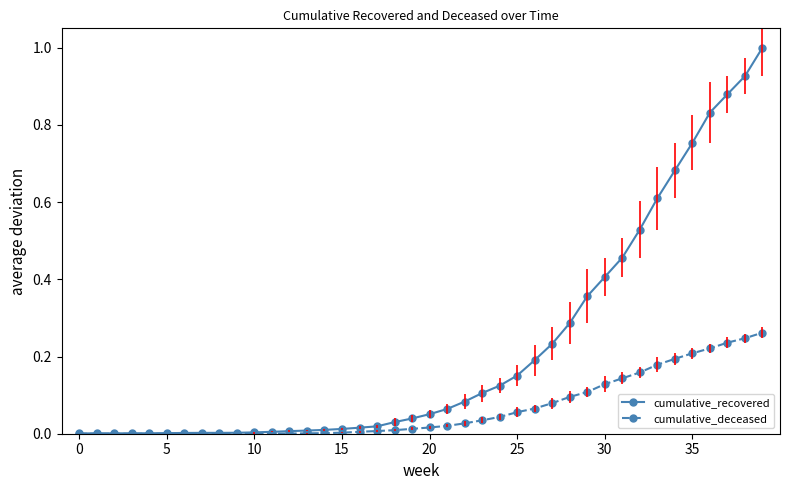

Which series has the largest total across all categories?

cumulative_recovered